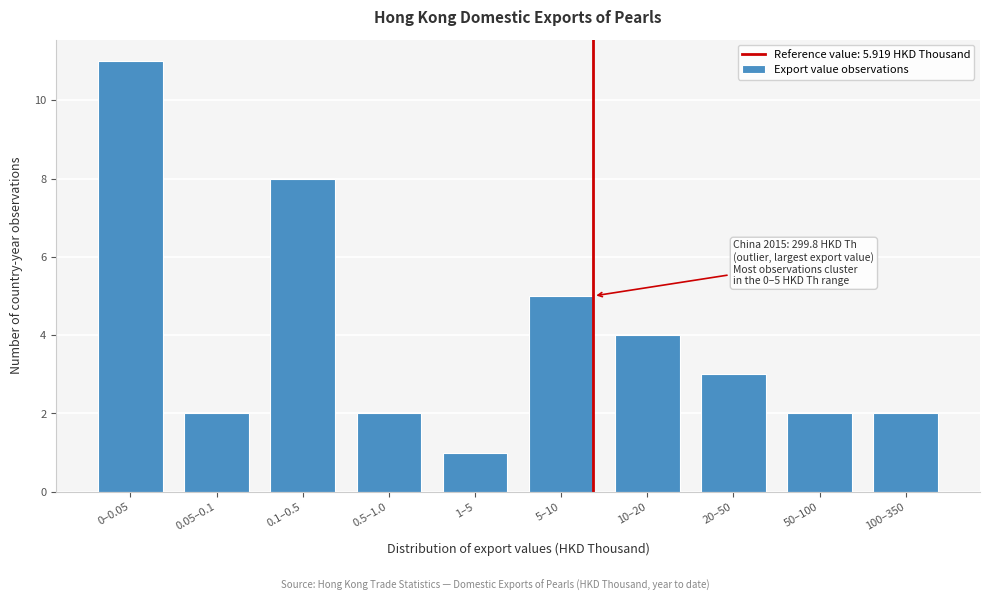

Reading left to right, transcribe all the data shown in this chart.

11	2	8	2	1	5	4	3	2	2